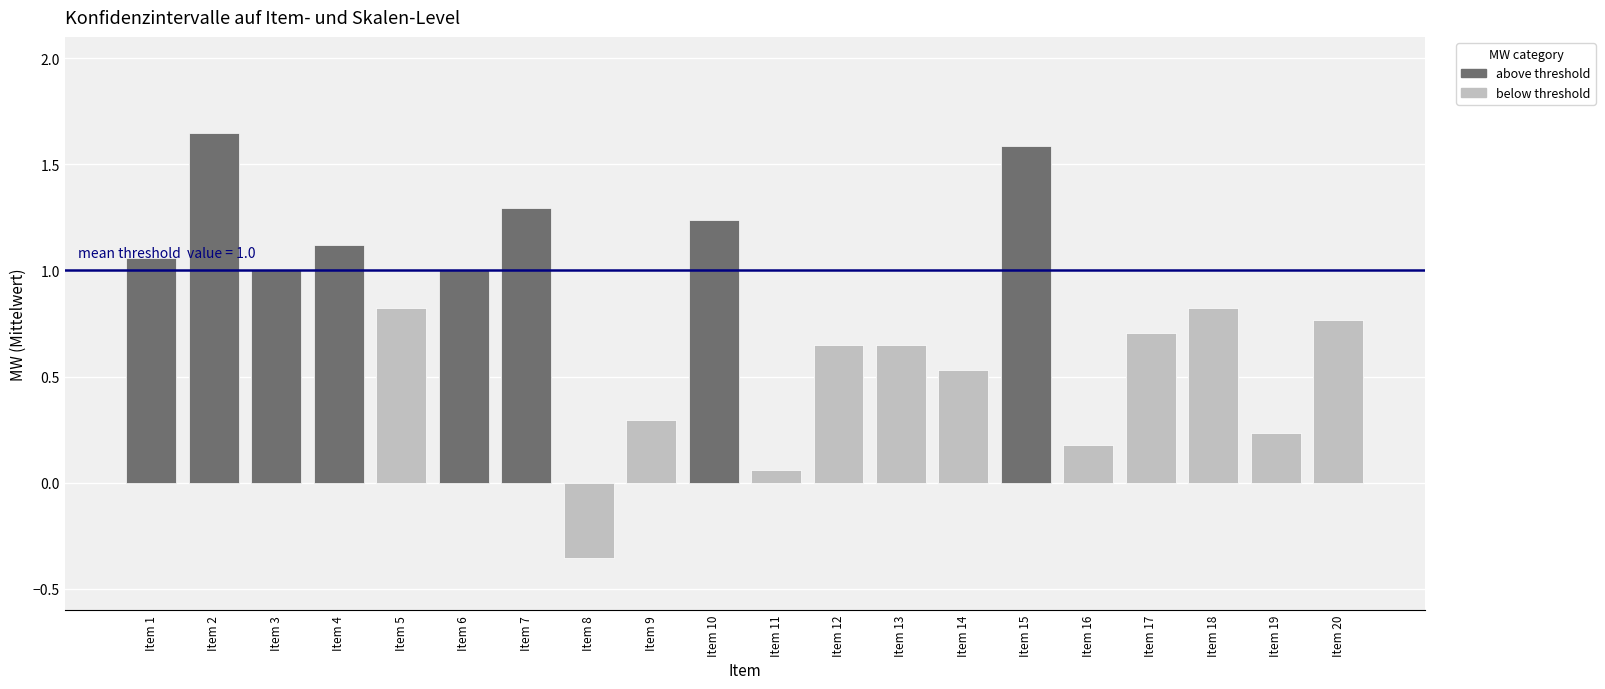

Does the chart contain any negative values?

Yes